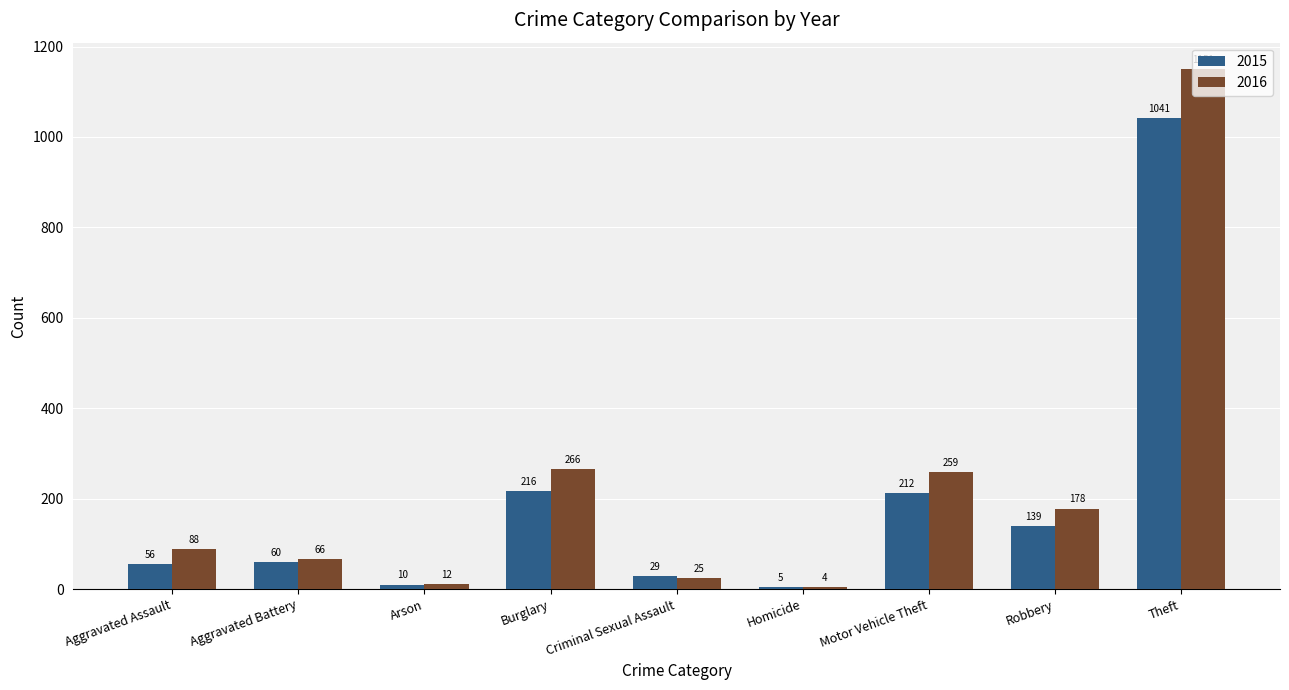

What is the label of the 9th bar from the right?

Aggravated Assault